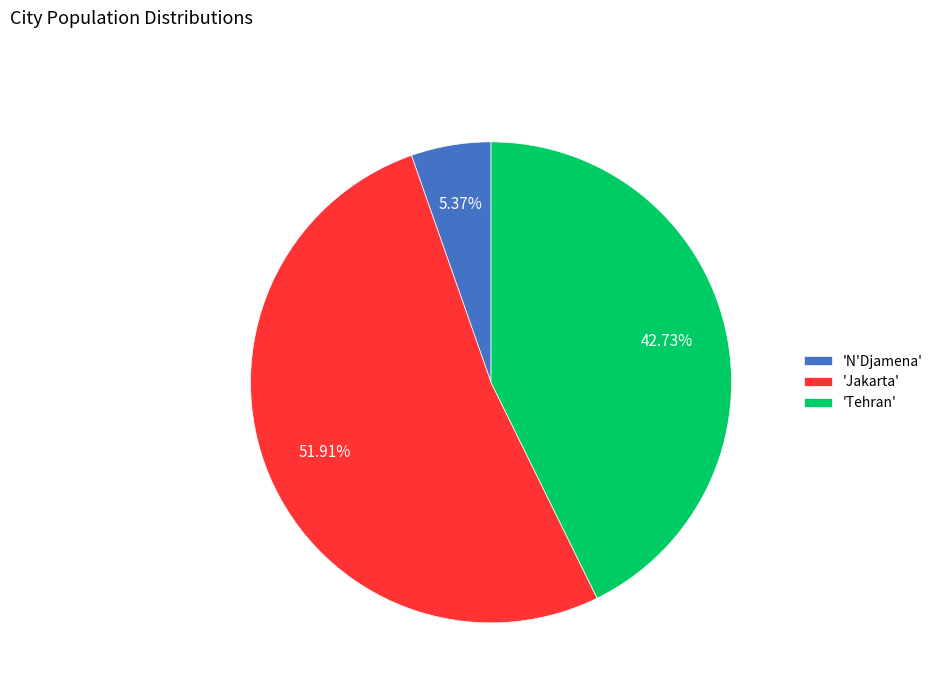

How many segments does this pie chart have?

3